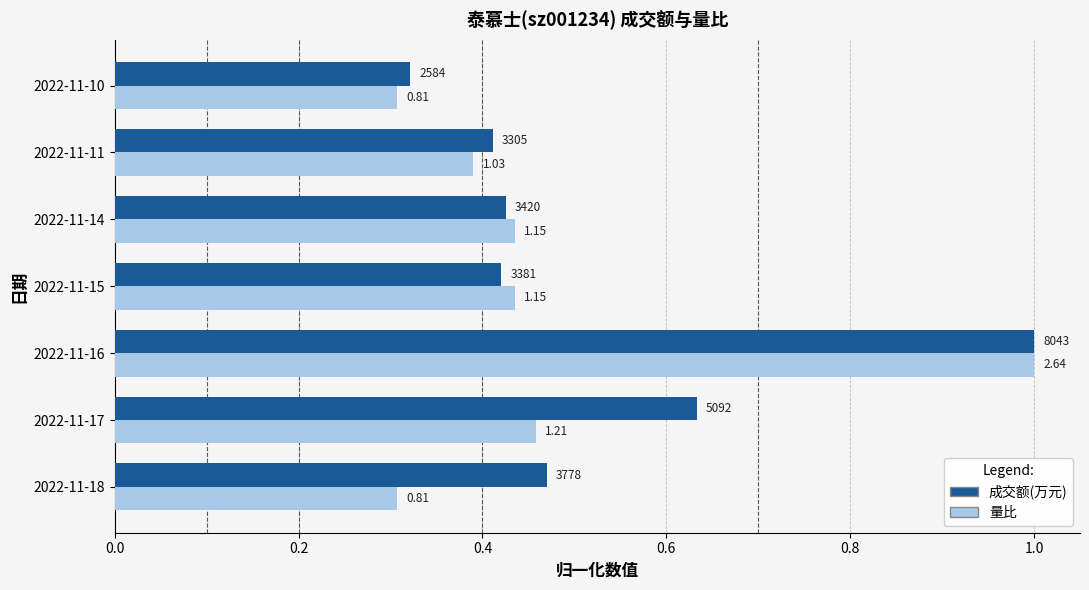

List the series in order of their peak value, highest first.

成交额(万元), 量比